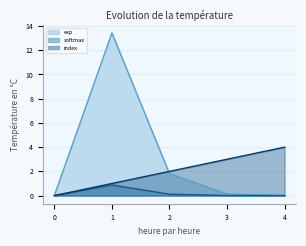

What is the highest value of the exp series?

13.4